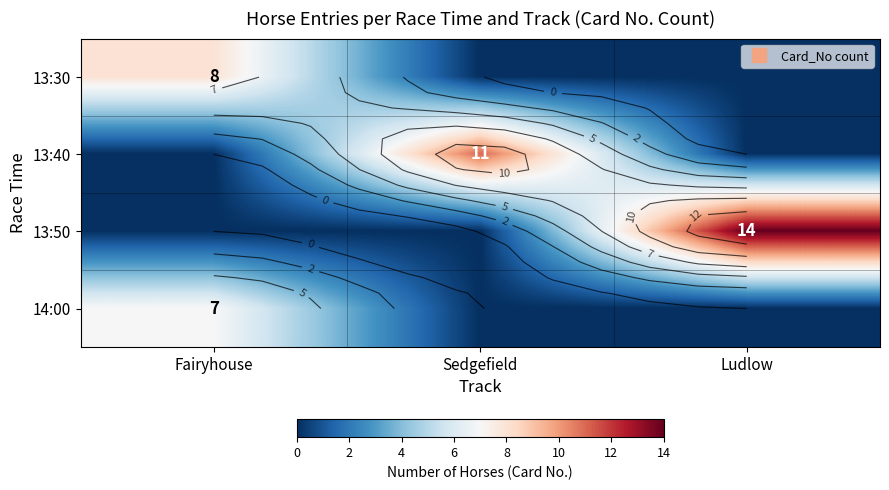

What is the spread (max minus min) of values at Sedgefield?

11